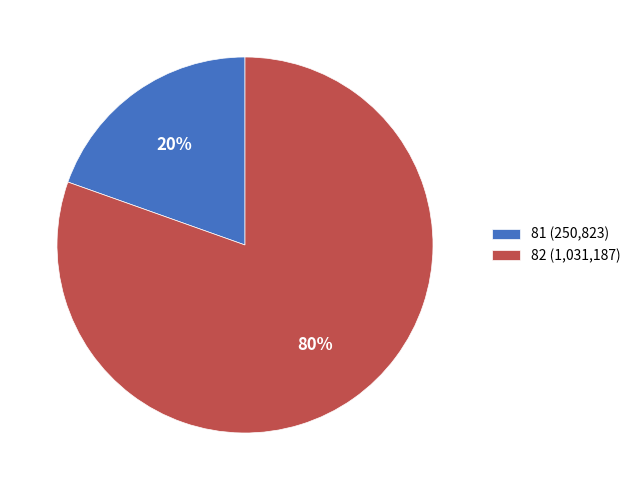

Which has a higher value, 82 or 81?

82